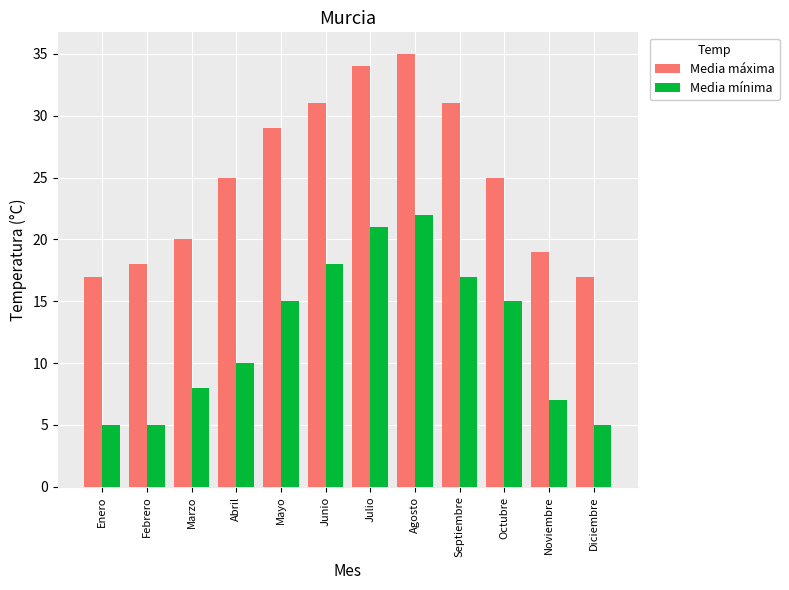

List the series in order of their overall mean, lowest first.

Media mínima, Media máxima